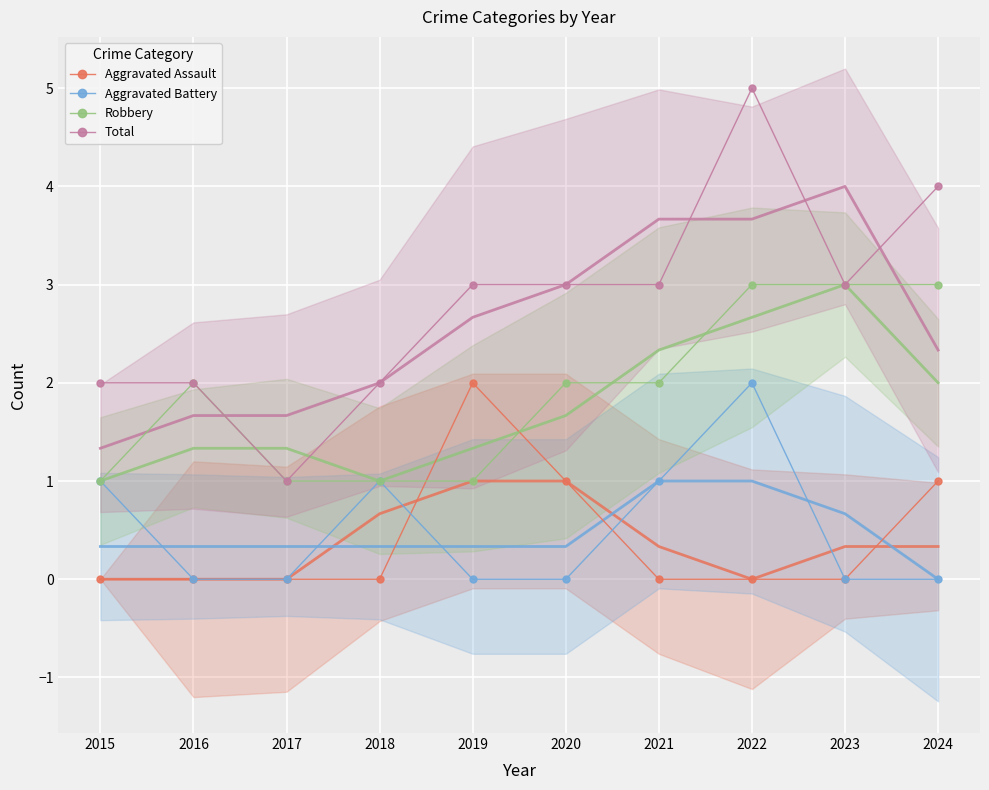

What is the total value across all series at 2016?

4